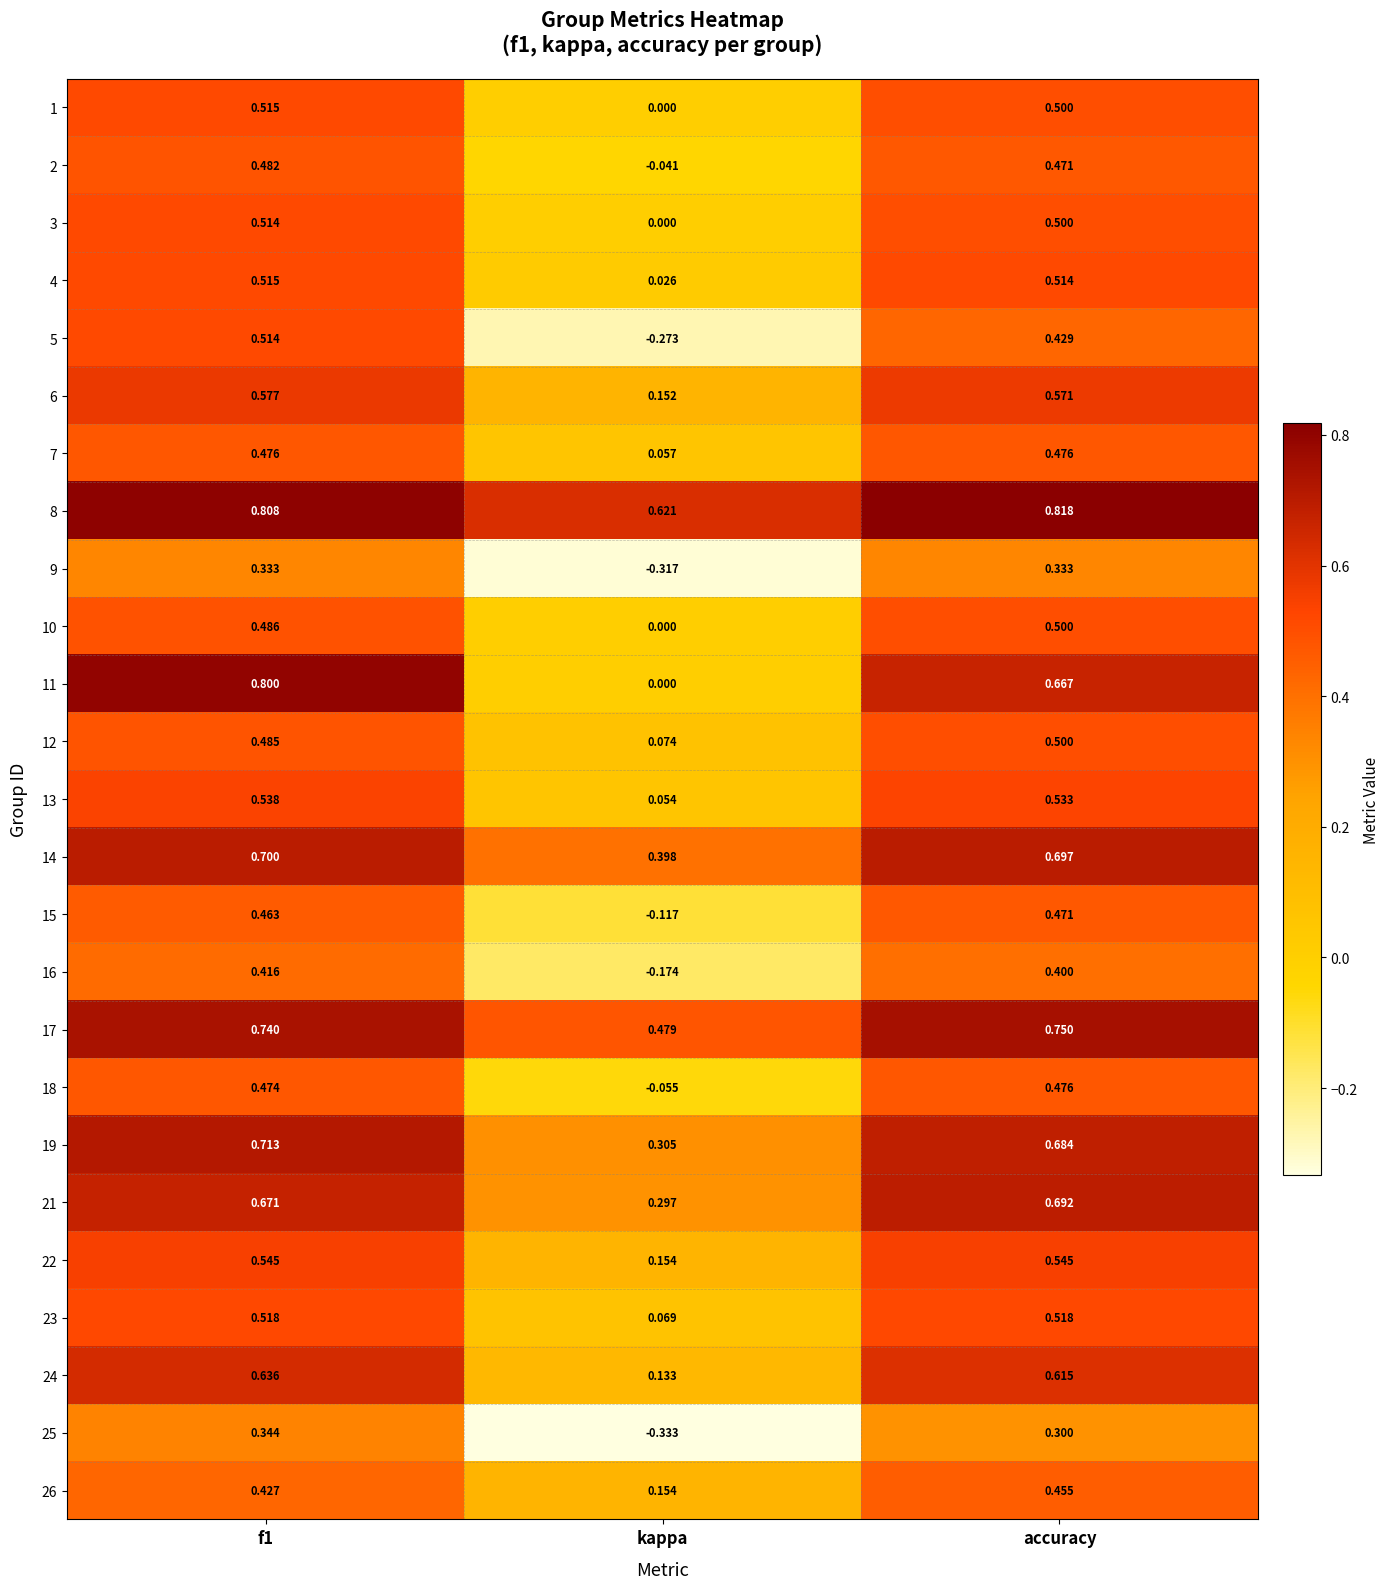

At which category is the sum across all series the highest?

f1